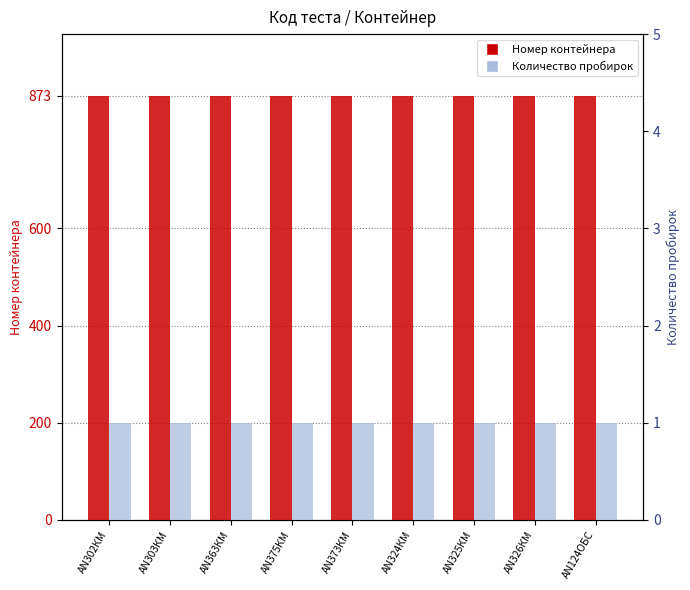

What is the label of the 4th bar from the left?

AN375КМ